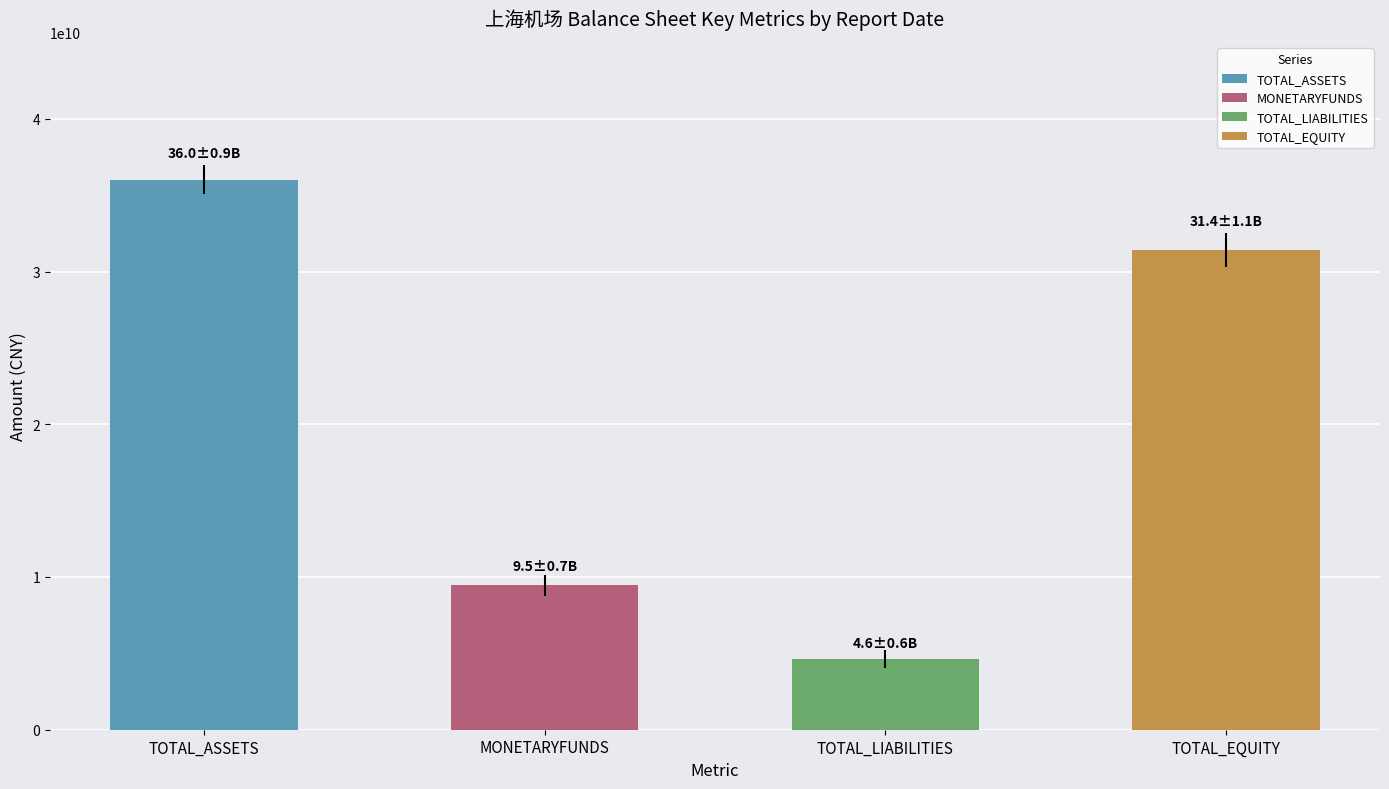

Are the bars horizontal?

No